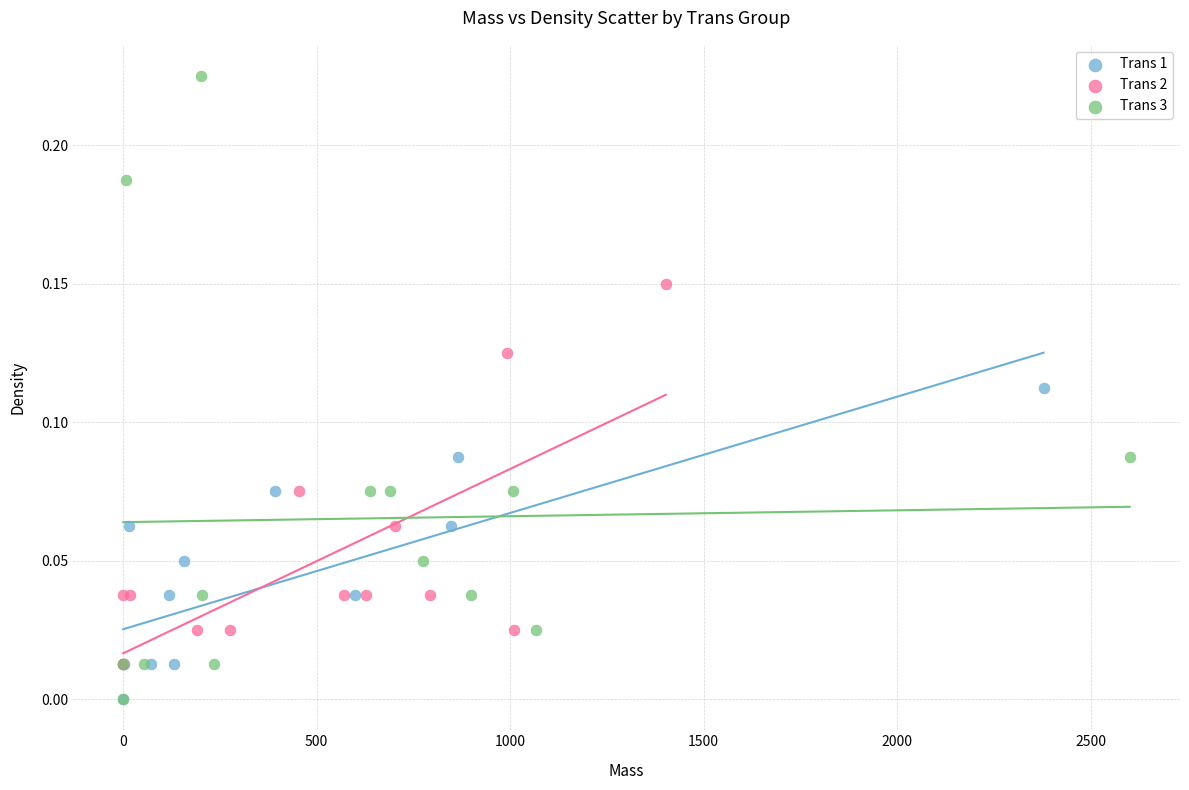

Which series reaches the maximum Y coordinate?

Trans 3